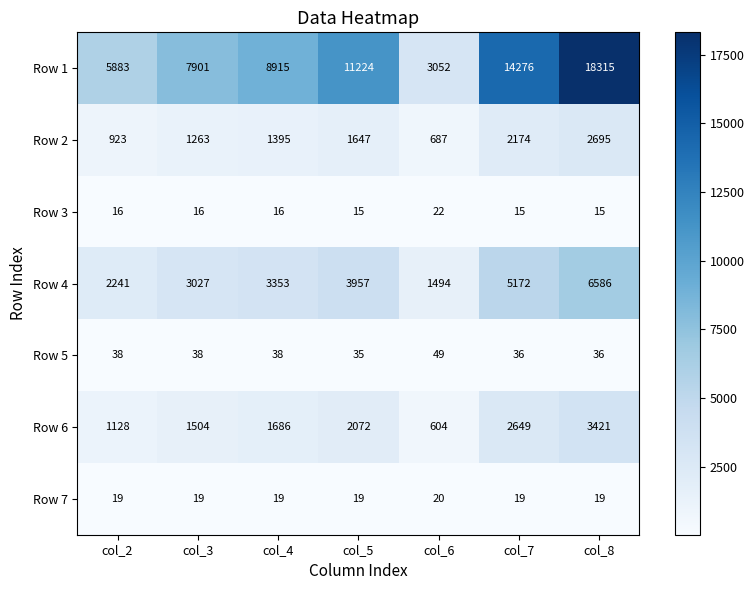

What is the spread (max minus min) of values at col_4?

8899